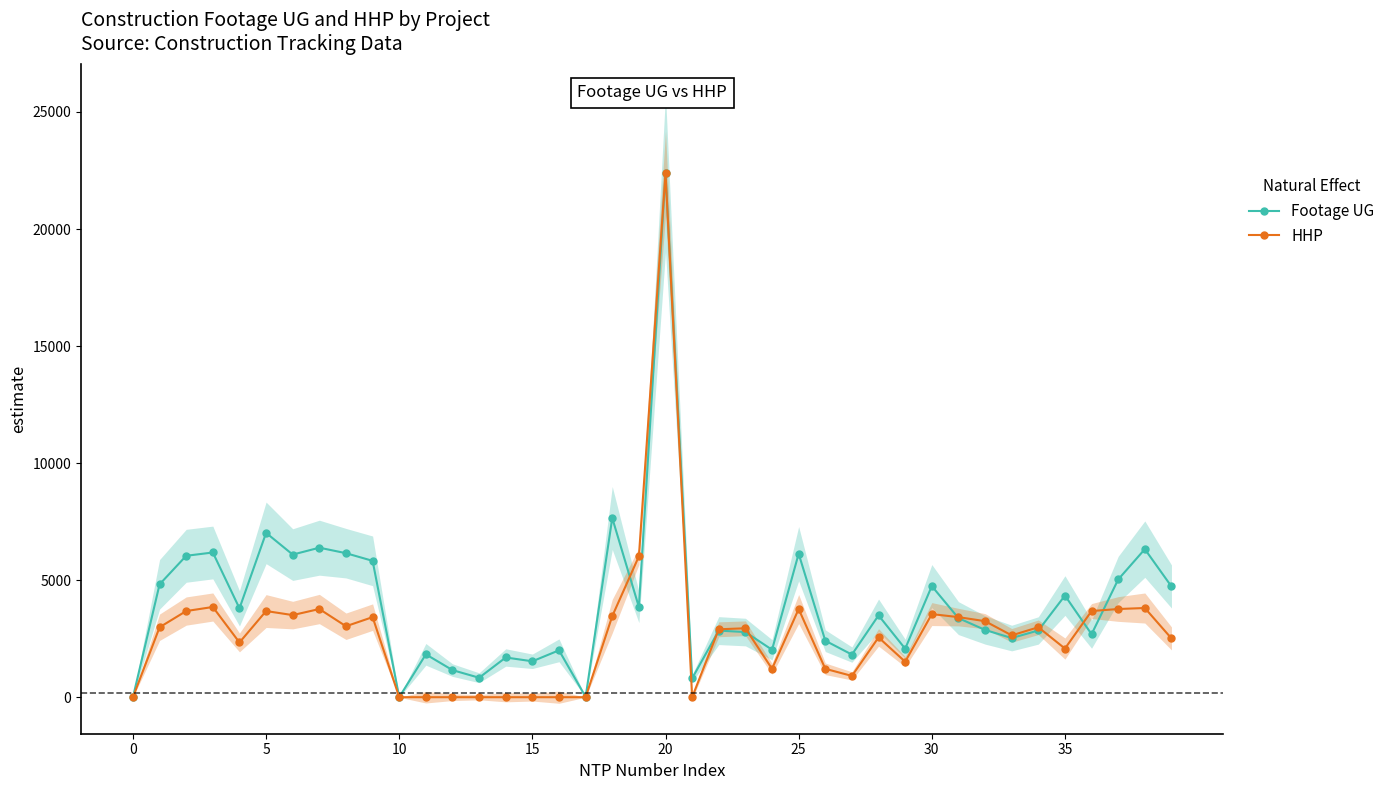

Count the number of categories in the chart.

40